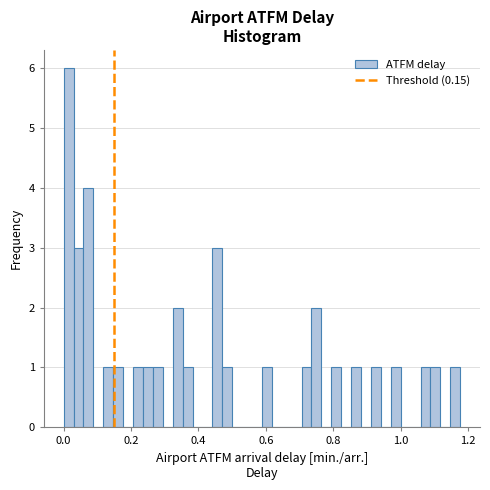

Around what value on the x-axis is the tallest bar? Give the approximate position of its centre, as read against the axis.

0.02